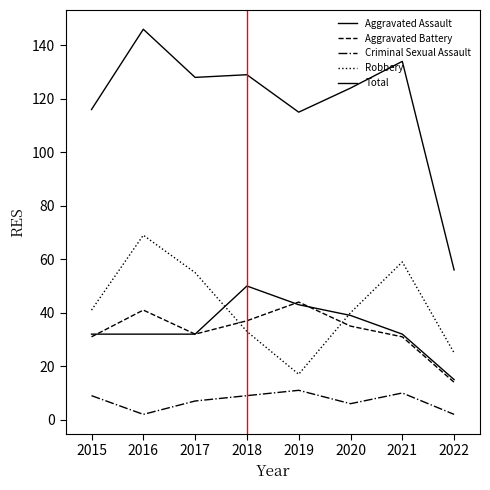

Does the chart have visible grid lines?

No